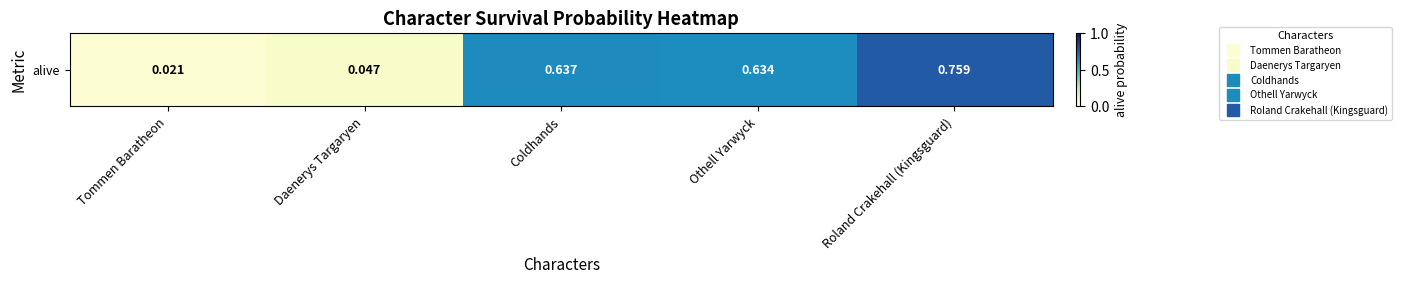

Is it true that the value at Daenerys Targaryen is 0.0?

False